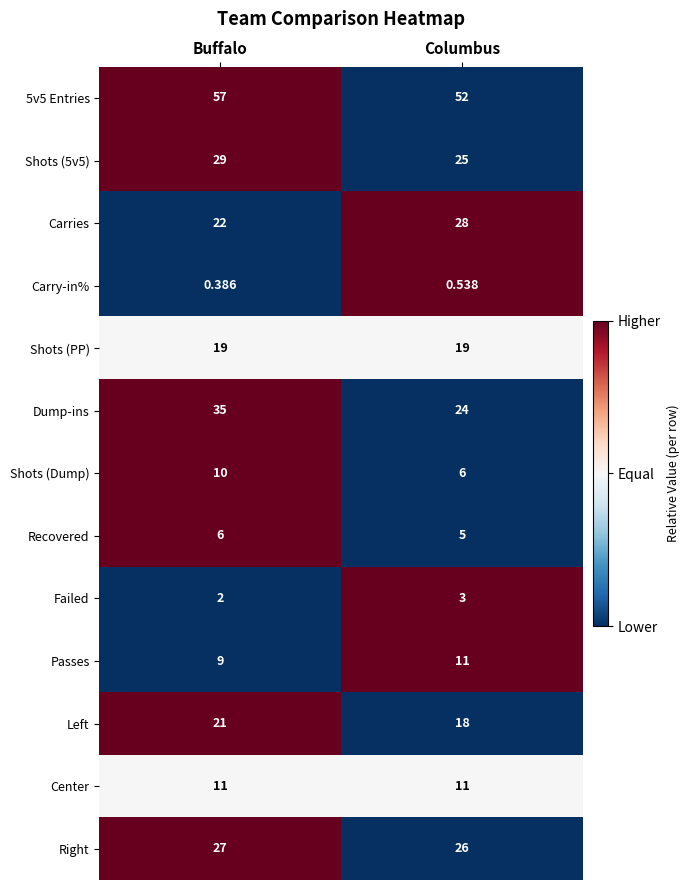

Rank the categories by Left value from highest to lowest.

Buffalo, Columbus